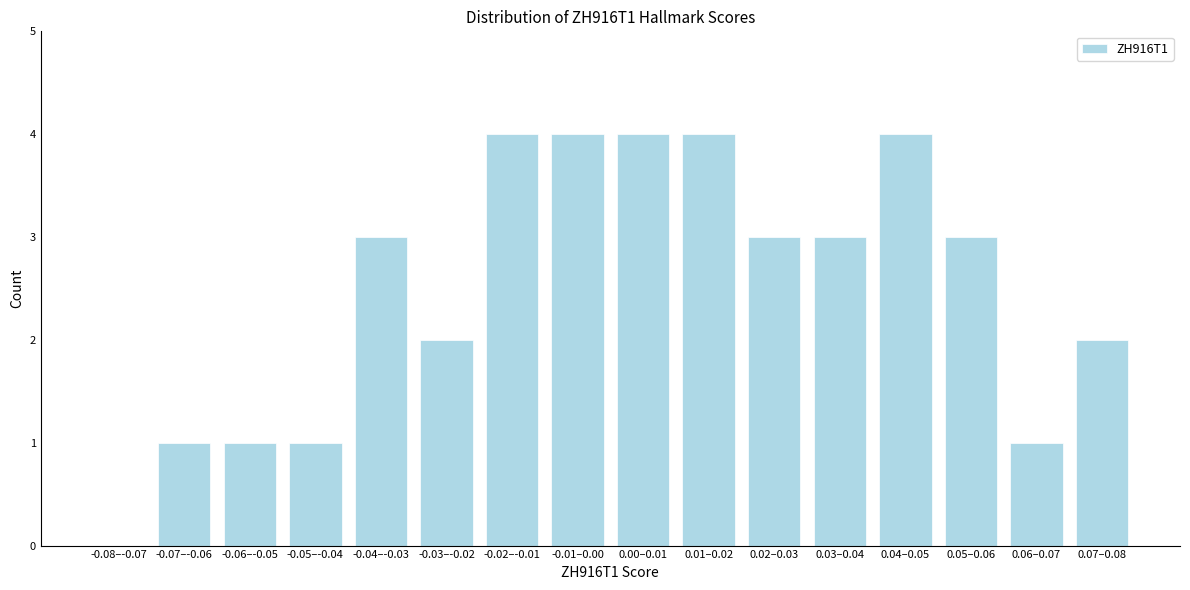

Reading left to right, what are all the values shown in this chart?

-0.08–-0.07=0	-0.07–-0.06=1	-0.06–-0.05=1	-0.05–-0.04=1	-0.04–-0.03=3	-0.03–-0.02=2	-0.02–-0.01=4	-0.01–0.00=4	0.00–0.01=4	0.01–0.02=4	0.02–0.03=3	0.03–0.04=3	0.04–0.05=4	0.05–0.06=3	0.06–0.07=1	0.07–0.08=2